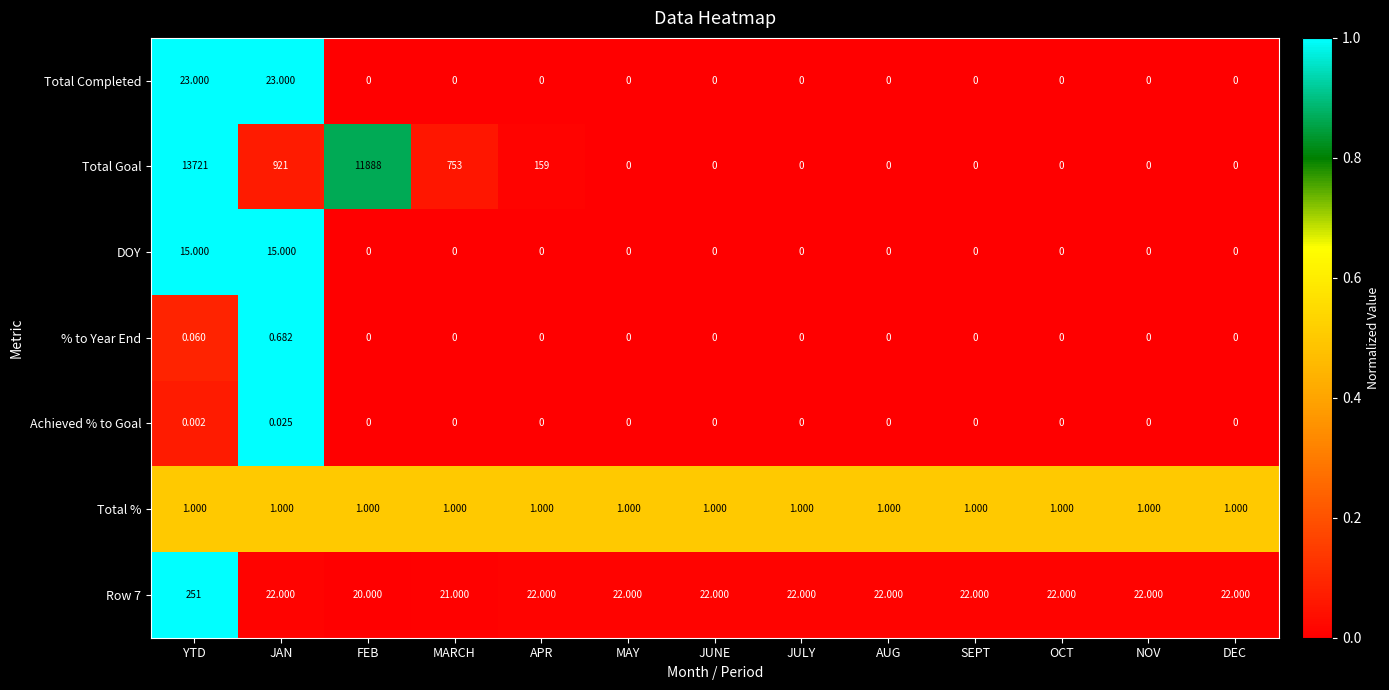

At which category does the chart reach its peak across all series?

YTD